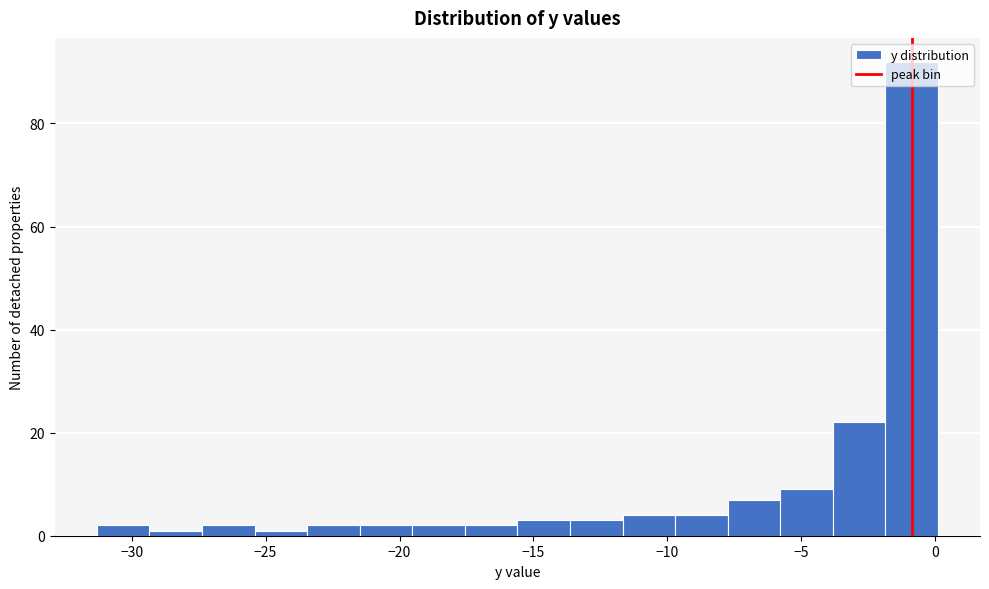

Around what value on the x-axis is the tallest bar? Give the approximate position of its centre, as read against the axis.

-1.0